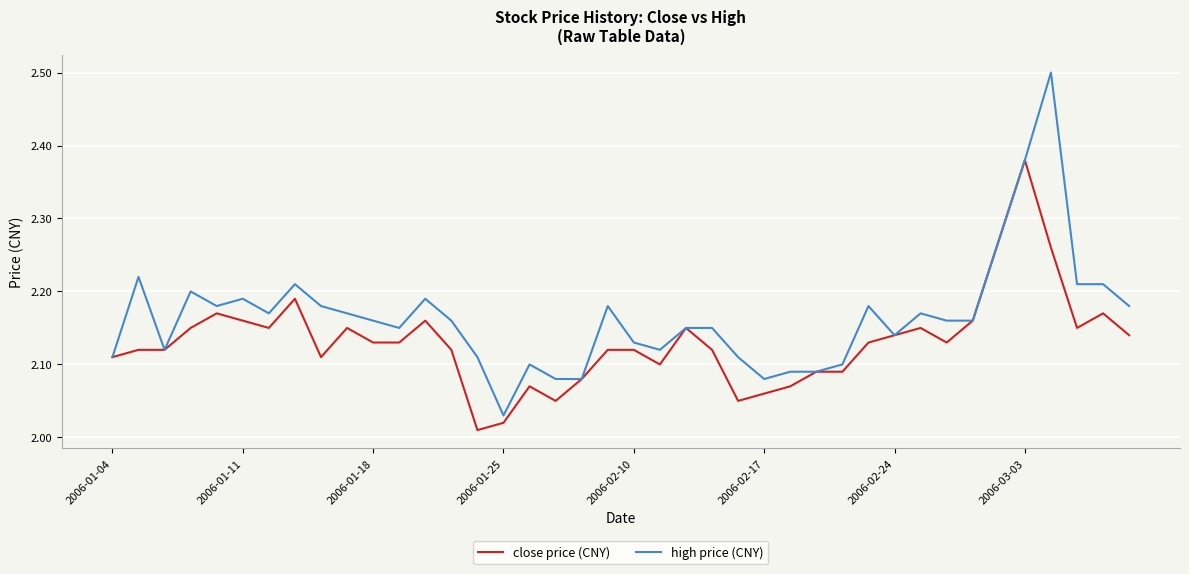

List the series in order of their overall mean, lowest first.

close price (CNY), high price (CNY)